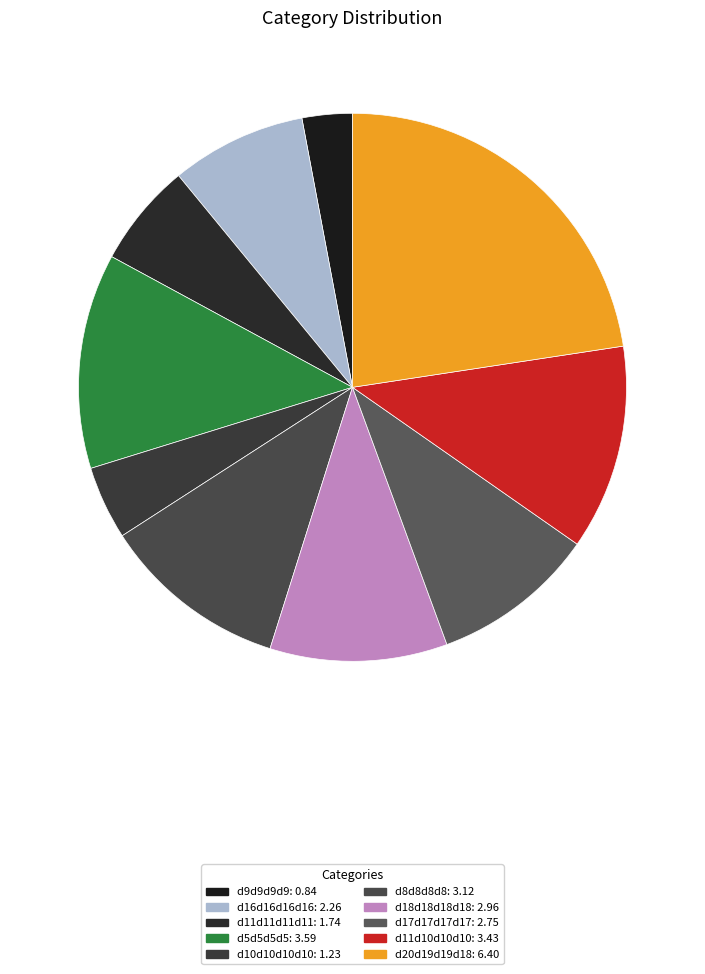

Between d10d10d10d10 and d5d5d5d5, which is larger?

d5d5d5d5